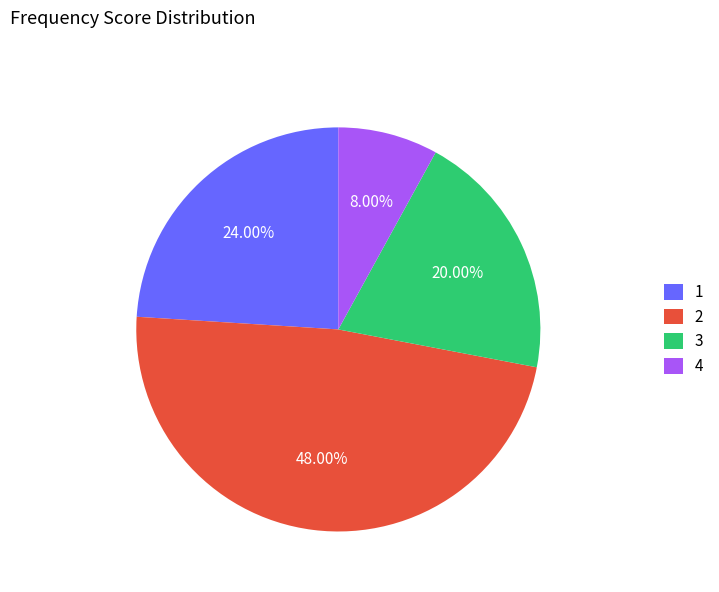

Does 2 account for over 50% of the chart?

No